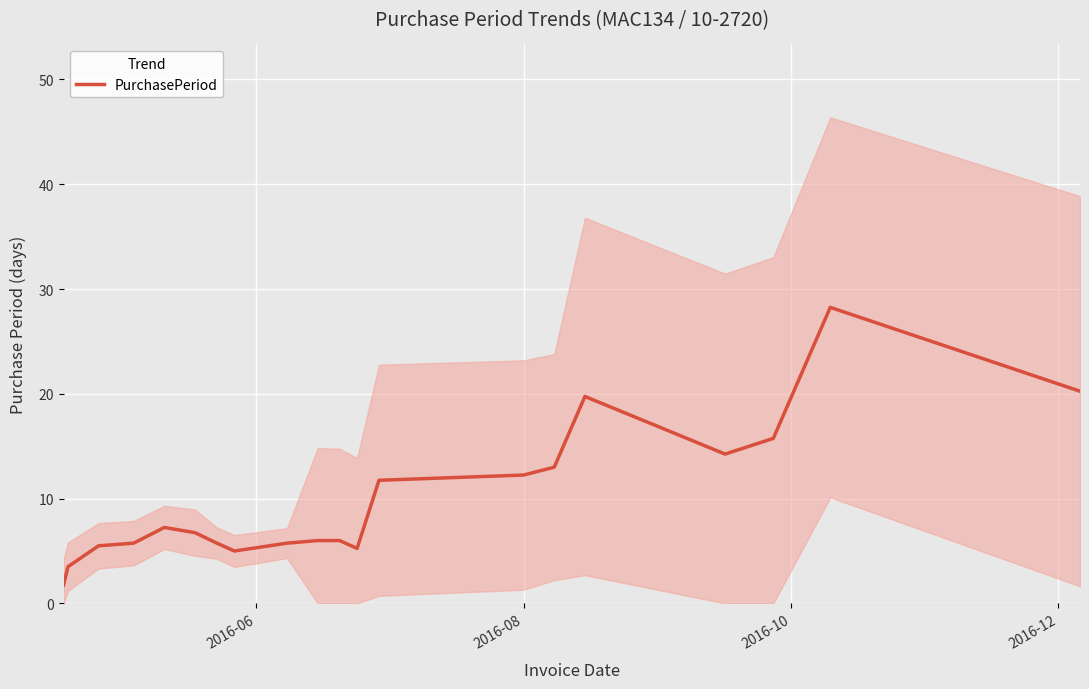

Reading right to left, list all the values displayed in this chart.

20.2	28.2	15.8	14.2	19.8	13.0	12.2	11.8	5.2	6.0	6.0	5.8	5.2	5.0	5.8	6.8	7.2	5.8	5.5	3.5	1.8